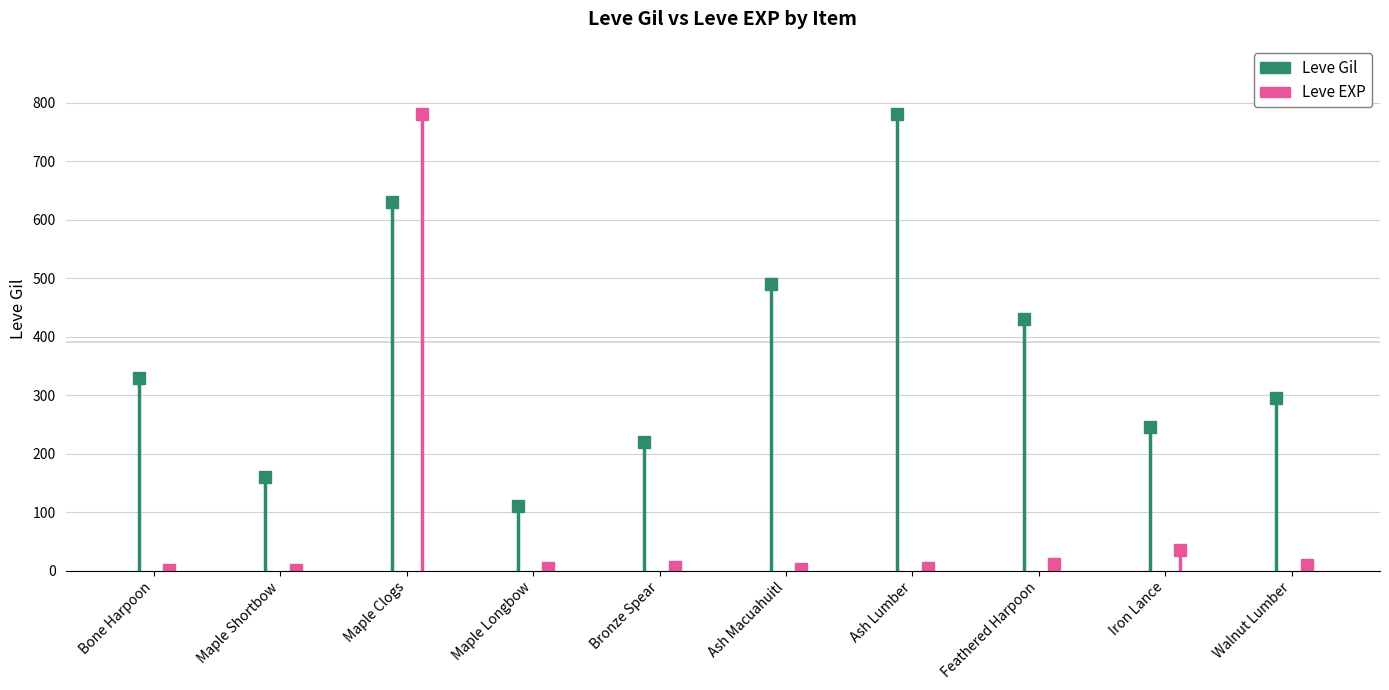

At how many categories does at least one series exceed 139?

9